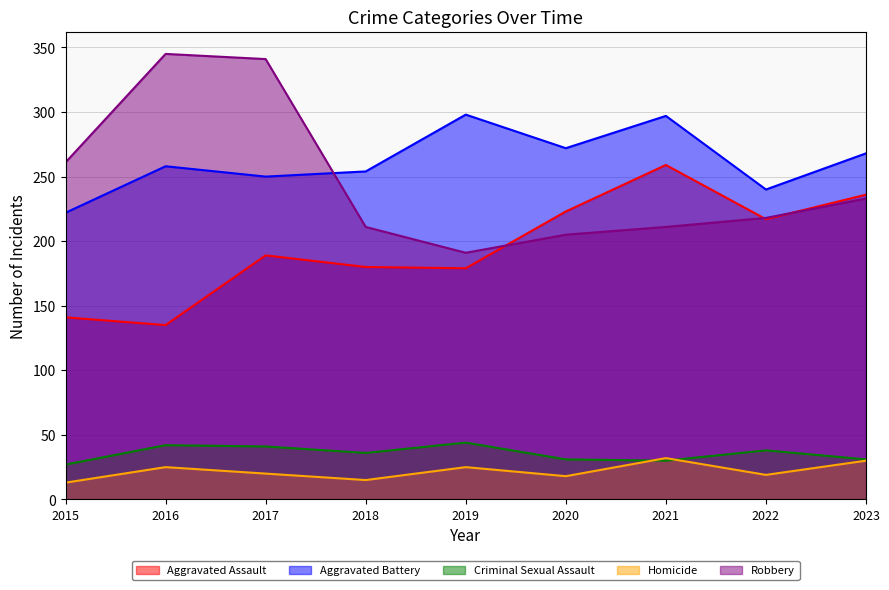

The Aggravated Assault series shows 179 at 2019. True or false?

True